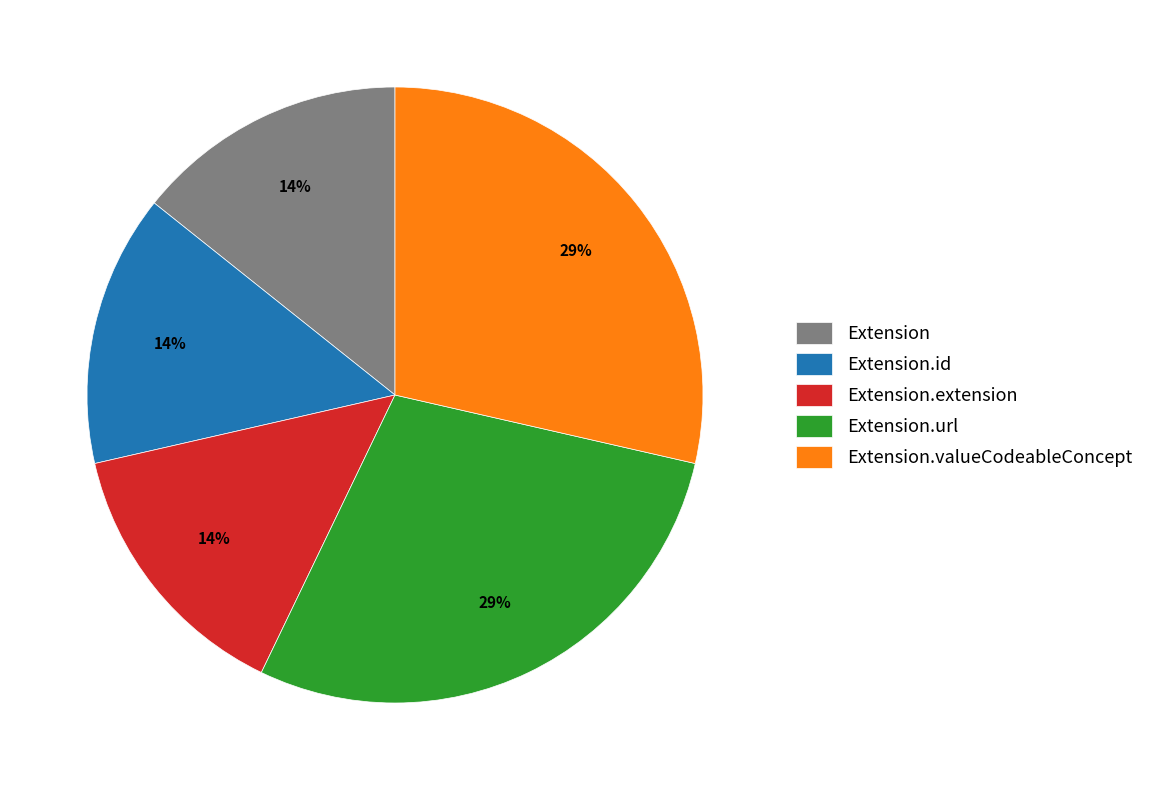

Is there a majority slice in this chart?

No